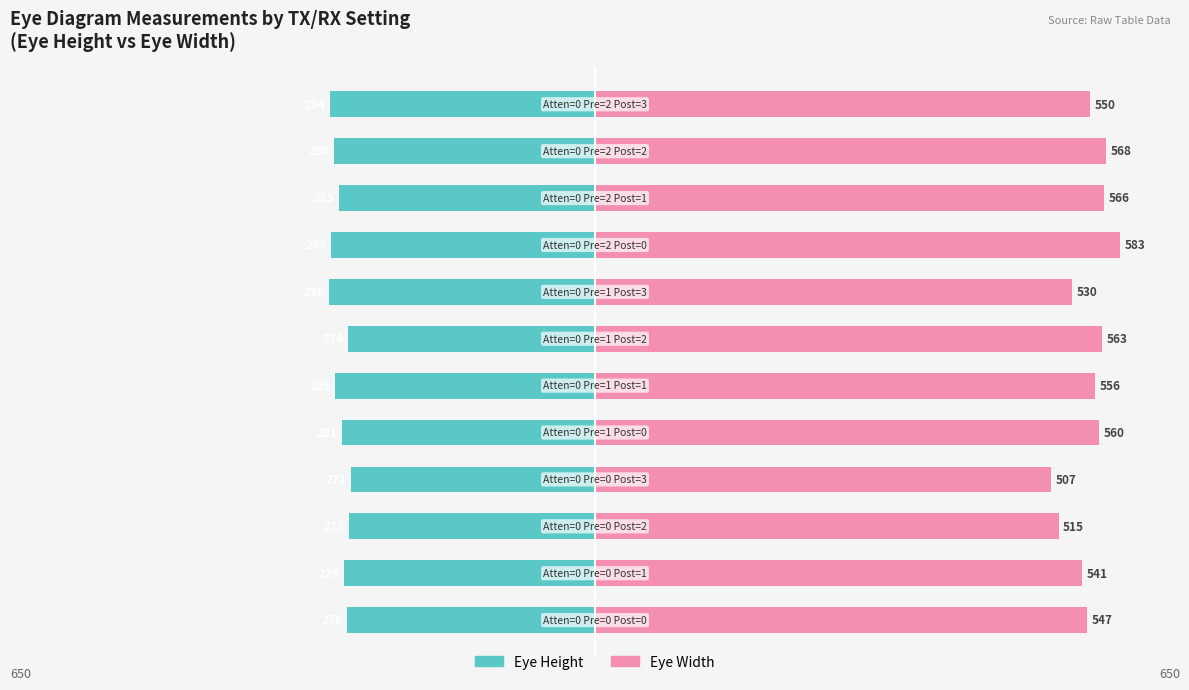

How many values in the Eye Height series are below -281?

6